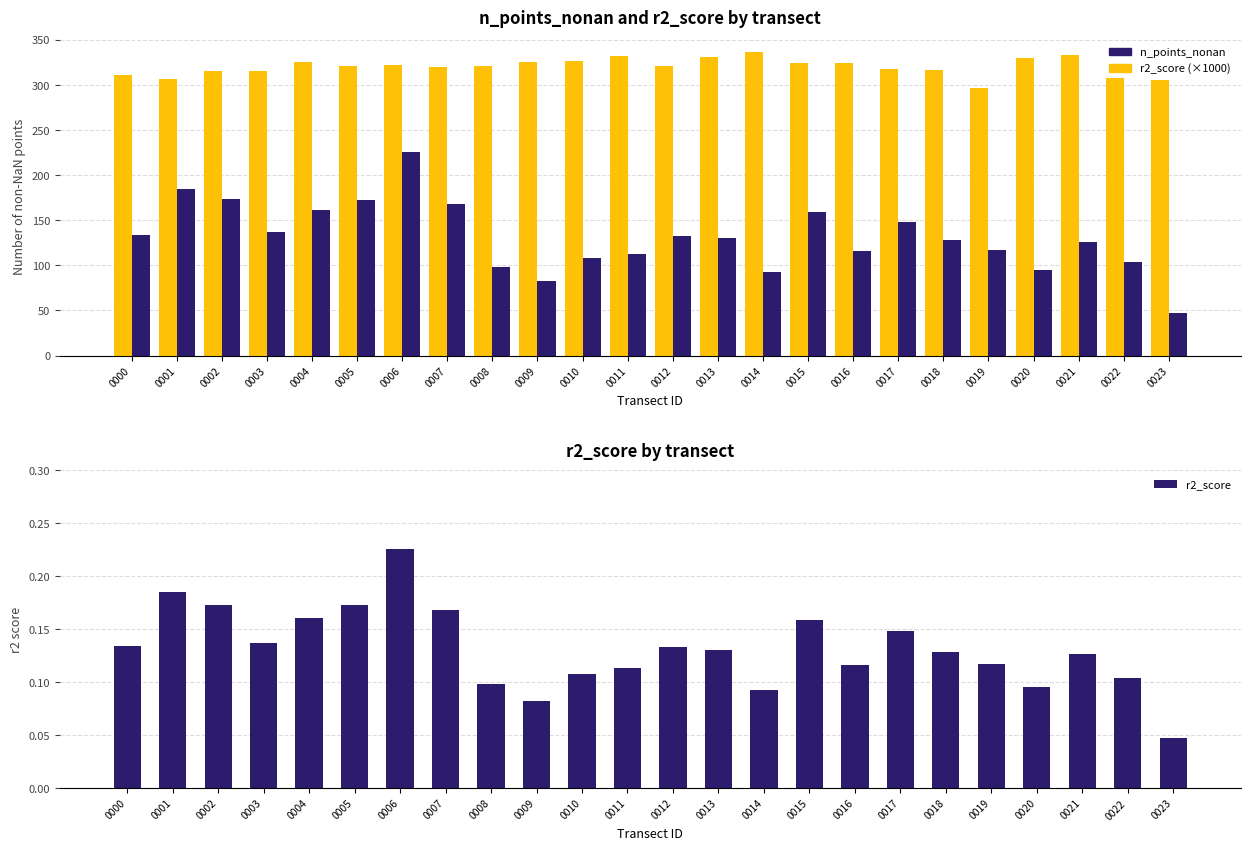

Rank the series by their average value, from highest to lowest.

n_points_nonan, r2_score (×1000), r2_score